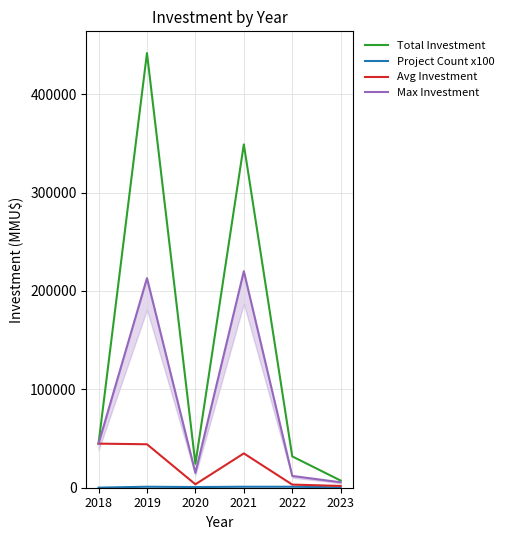

Does the chart display data point markers on the line(s)?

No